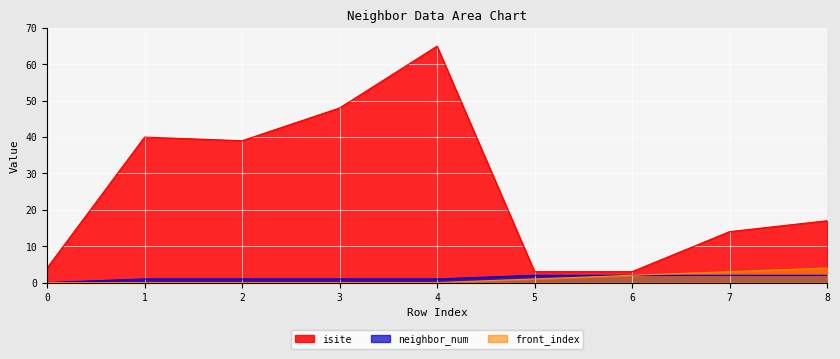

Count the number of data series in this chart.

3